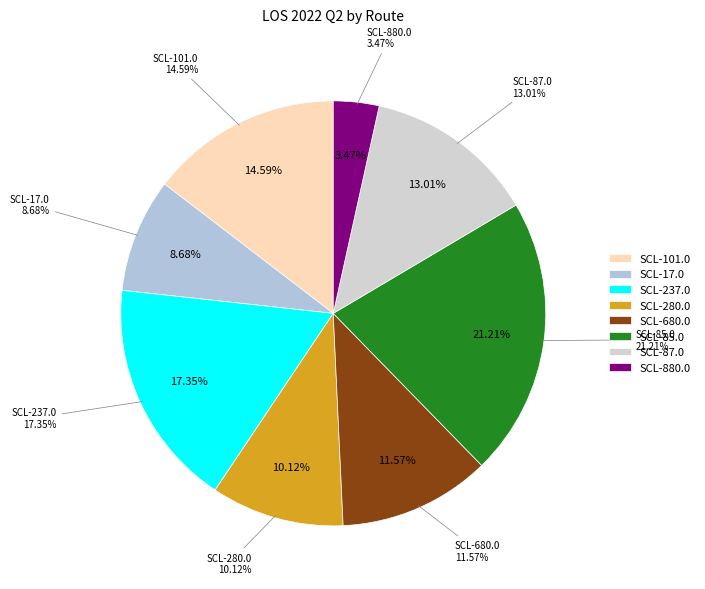

What is the largest slice in the pie chart?

SCL-85.0